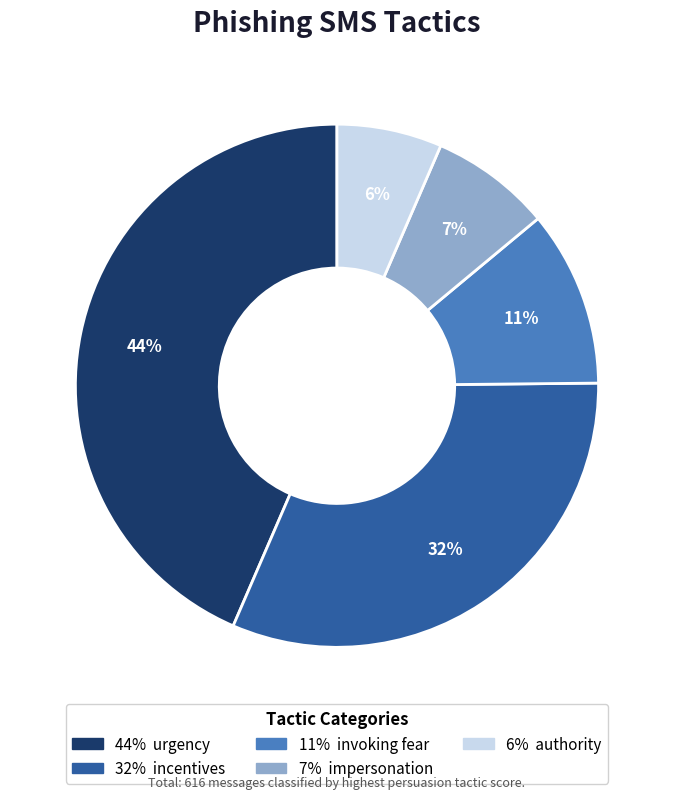

To the nearest percent, what is the average slice percentage?

20%